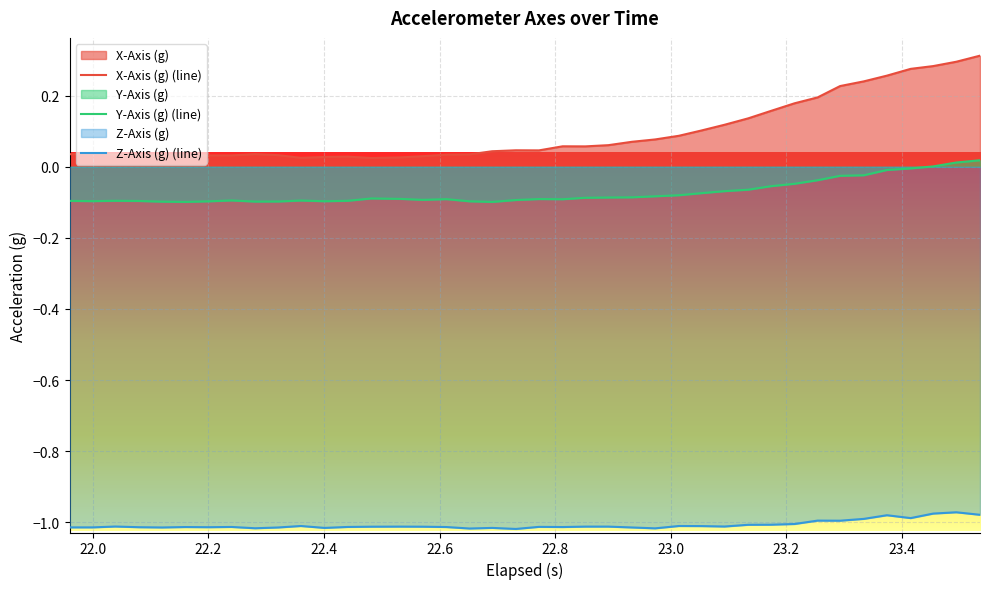

True or false: X-Axis (g) (line) and Y-Axis (g) (line) cross at least once.

False